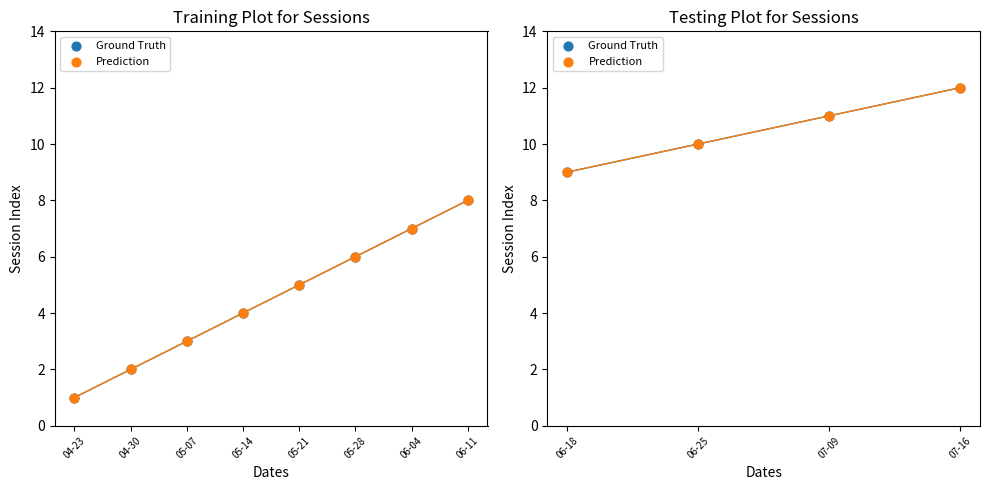

Which series has the largest Y range (max minus min)?

Ground Truth